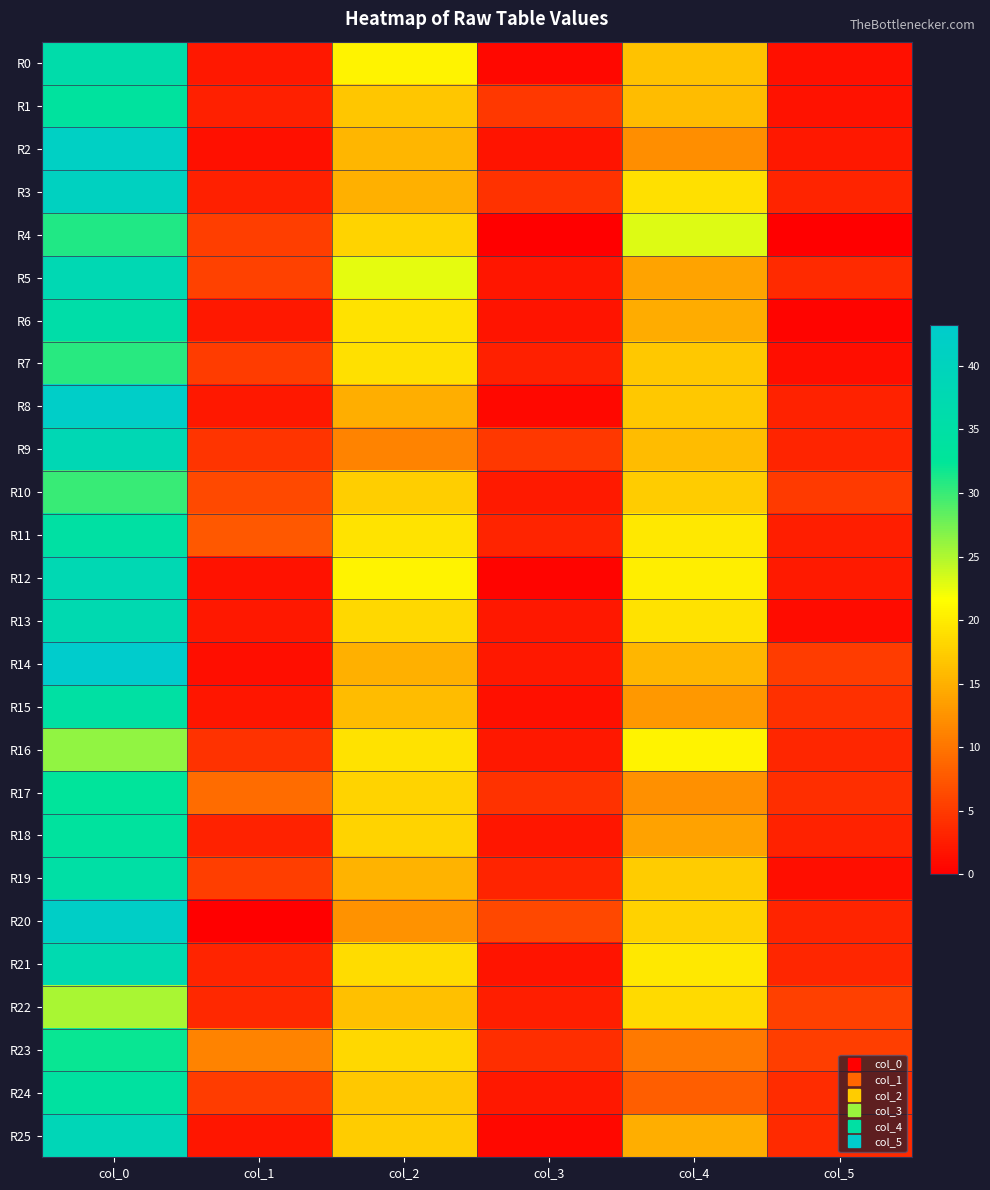

At col_5, list the series in order from smallest to largest.

R4, R6, R13, R7, R19, R0, R1, R2, R12, R11, R8, R18, R3, R20, R9, R16, R21, R5, R25, R24, R17, R15, R10, R14, R23, R22